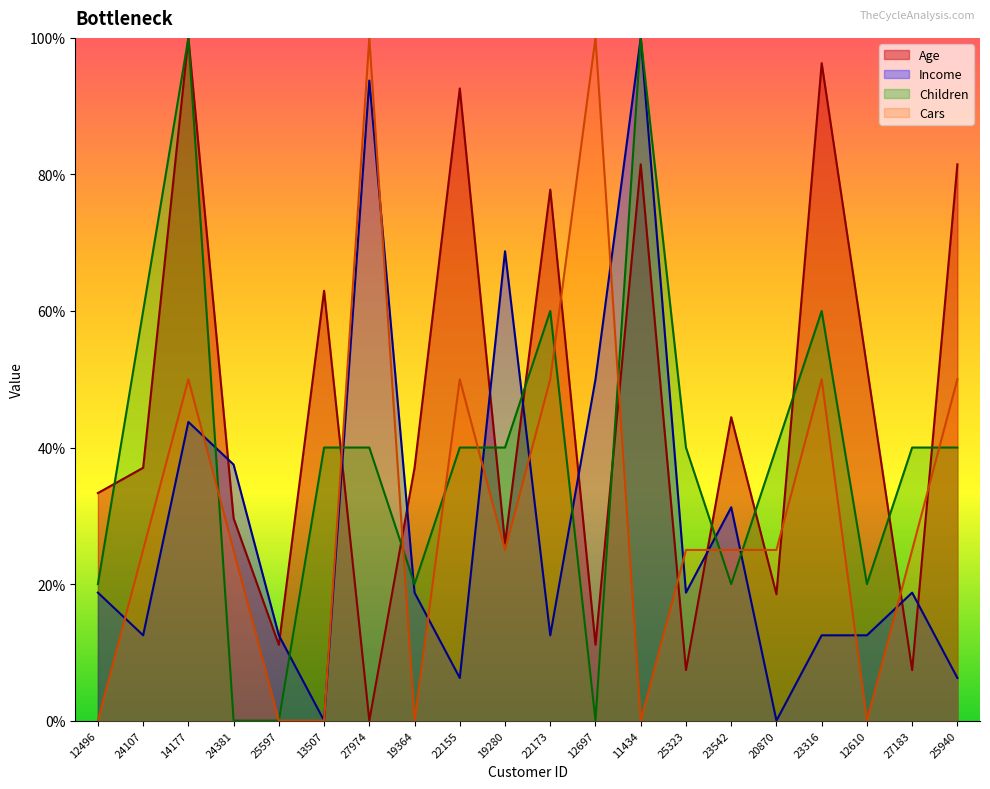

What are all the series names shown in the legend?

Age, Income, Children, Cars